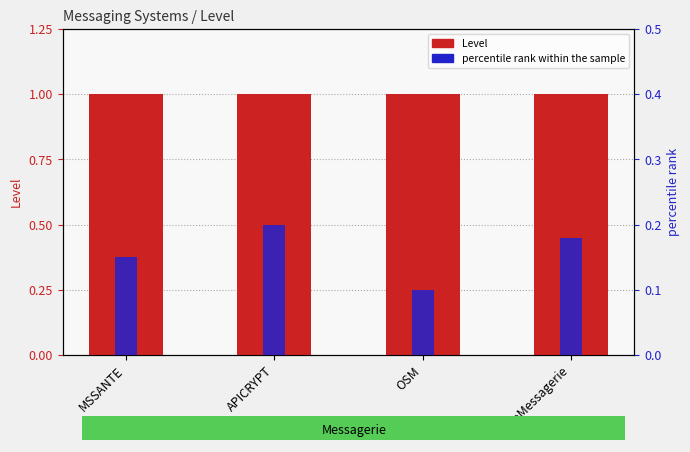

Where is Level nearest to the value 1?

MSSANTE